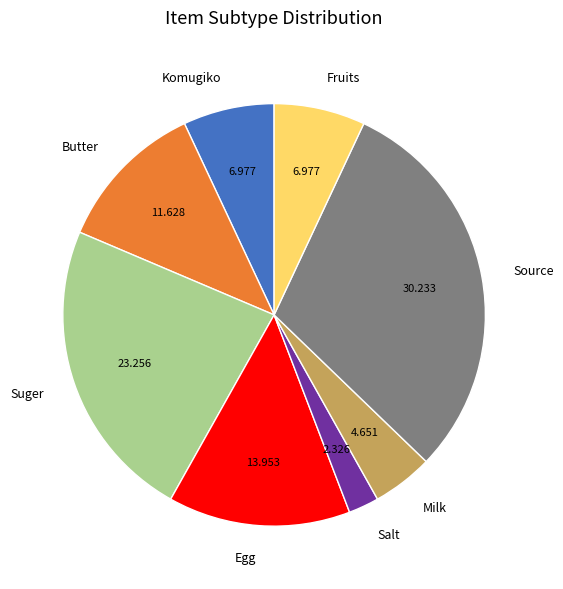

How many slices are in this pie chart?

8